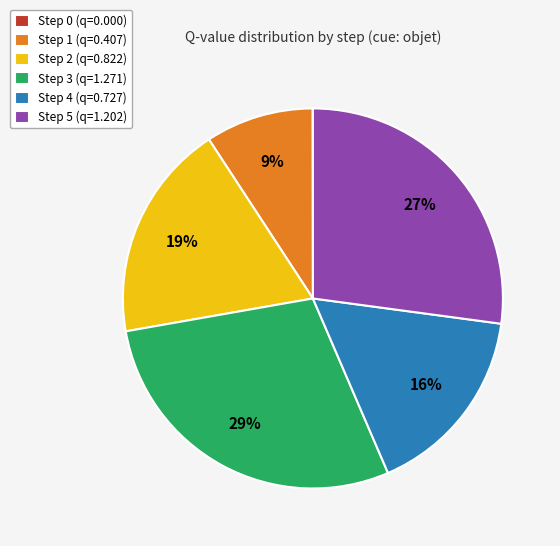

To the nearest percent, what is the average slice percentage?

17%